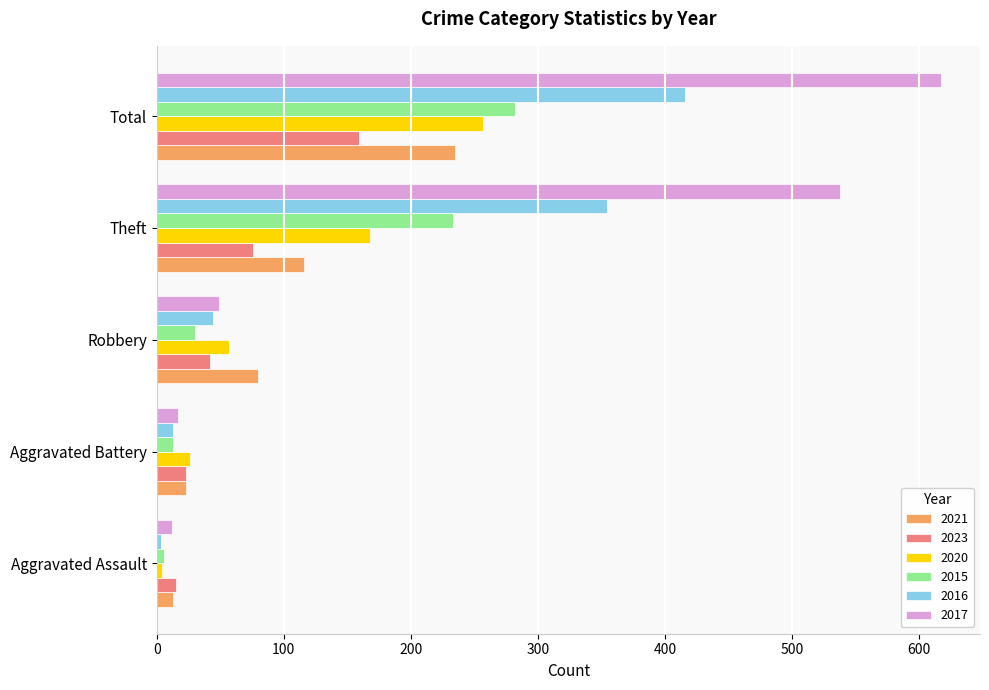

What is the highest value of the 2017 series?

617